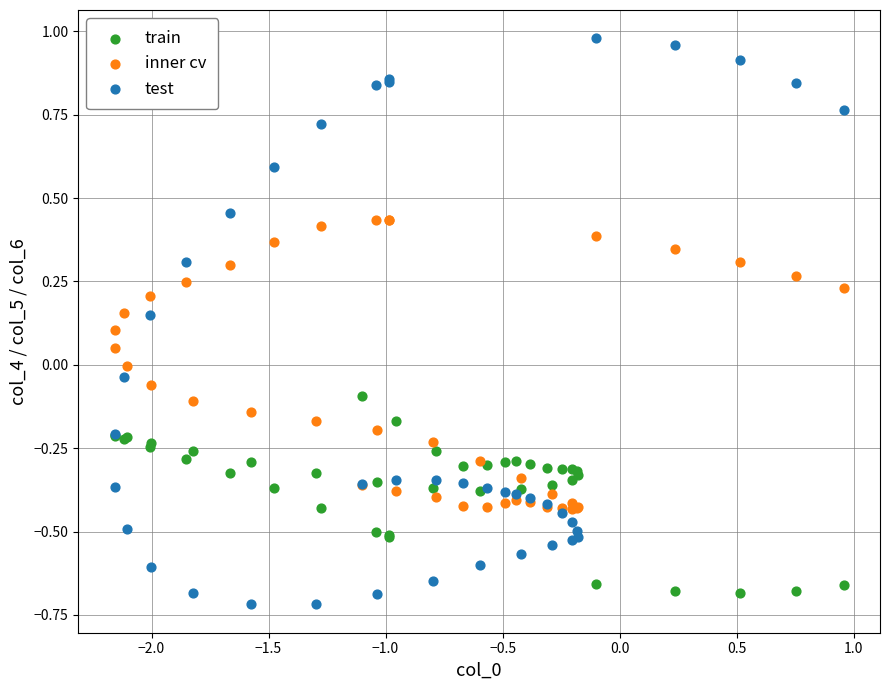

What are all the series names shown in the legend?

train, inner cv, test